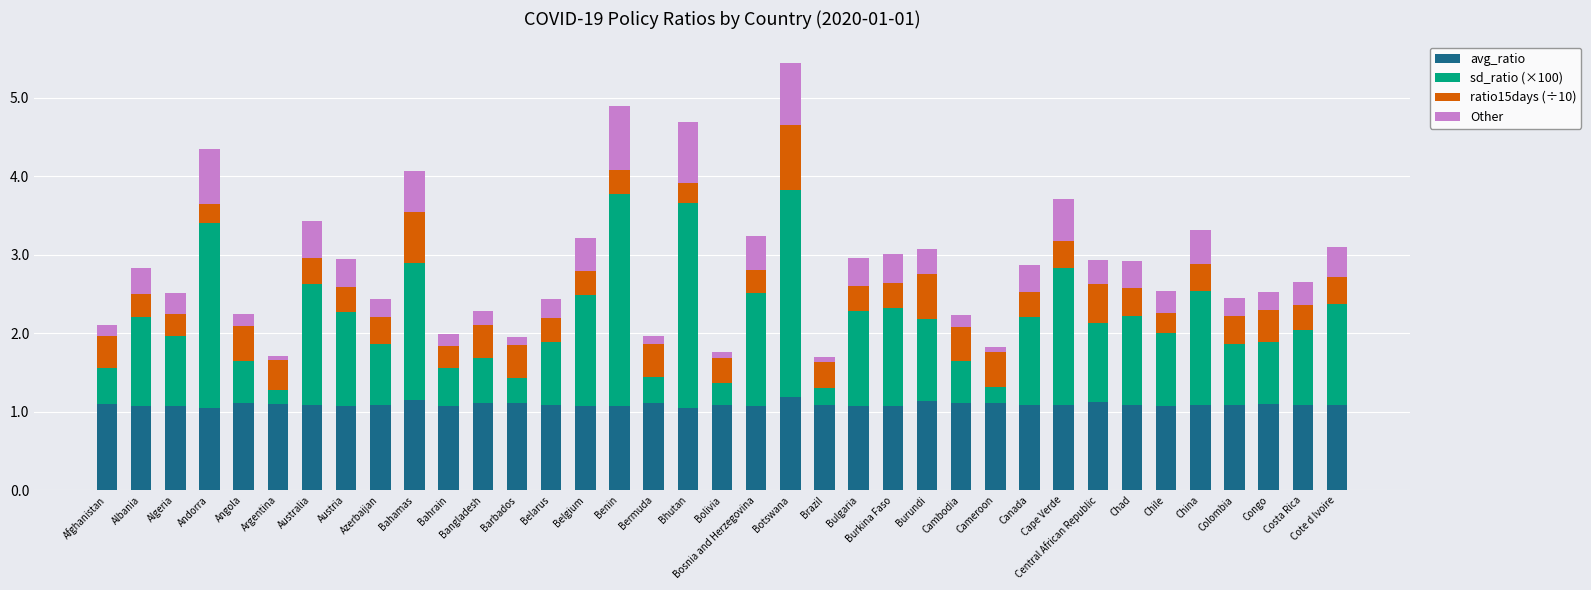

At which category is the sum across all series the highest?

Botswana